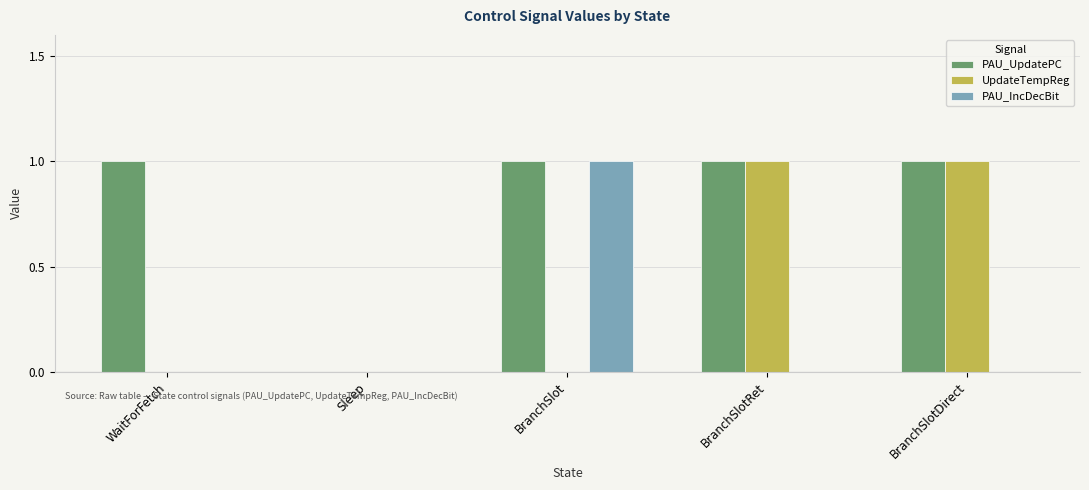

Is it true that PAU_UpdatePC equals 1 at BranchSlotDirect?

True